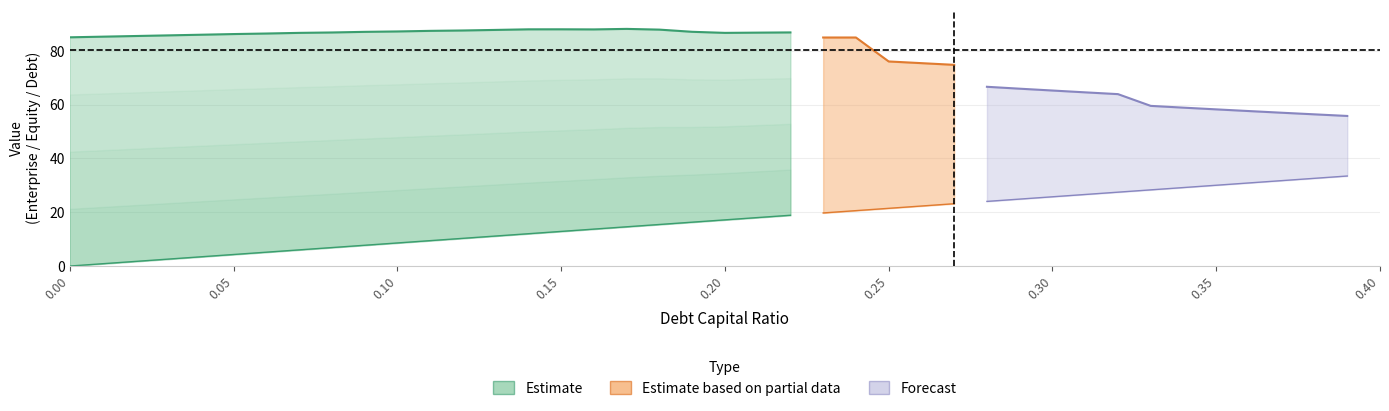

What is the difference between the maximum and minimum values in the enterprise_value series?

32.4